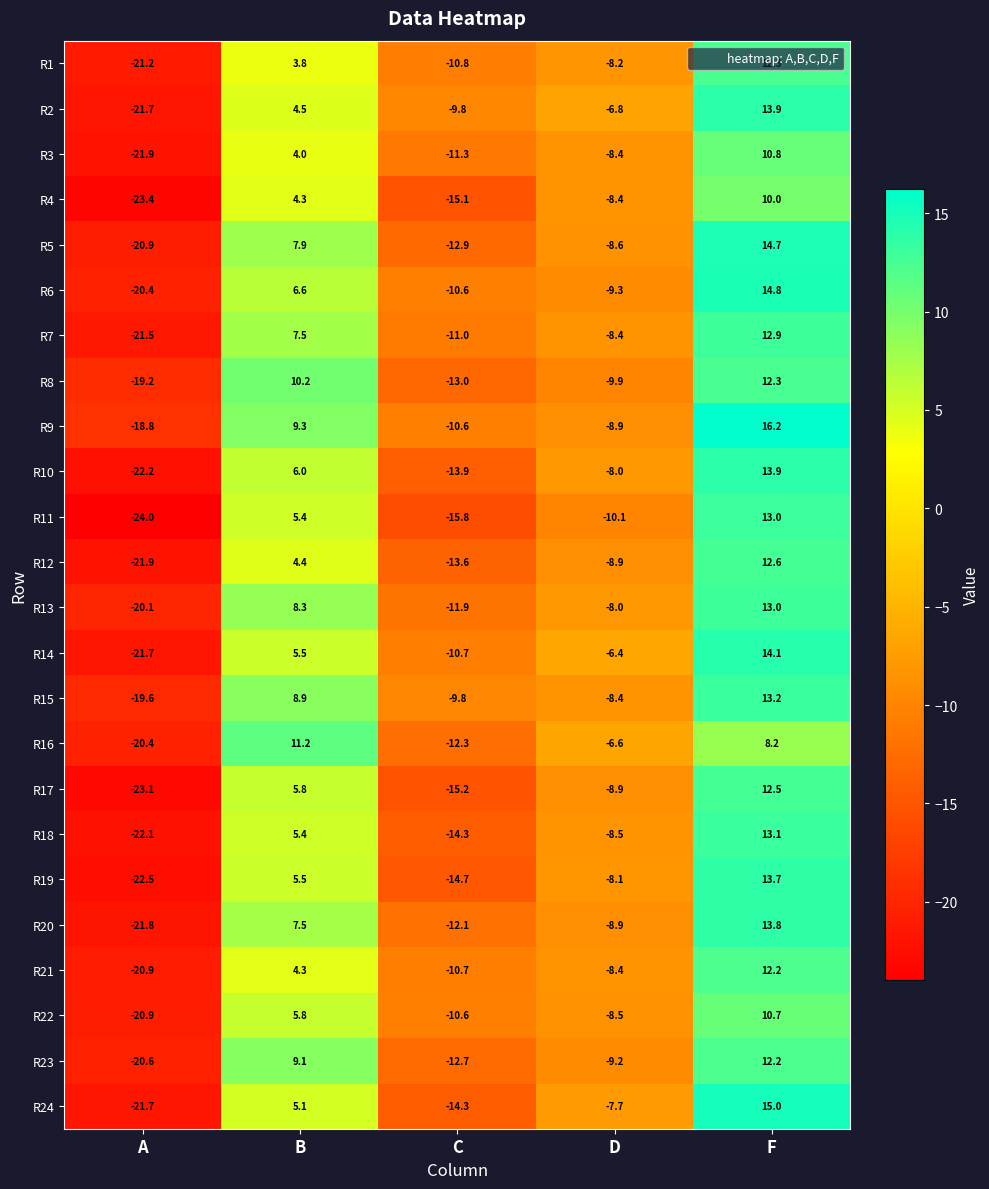

How many negative values does the R12 series have?

3